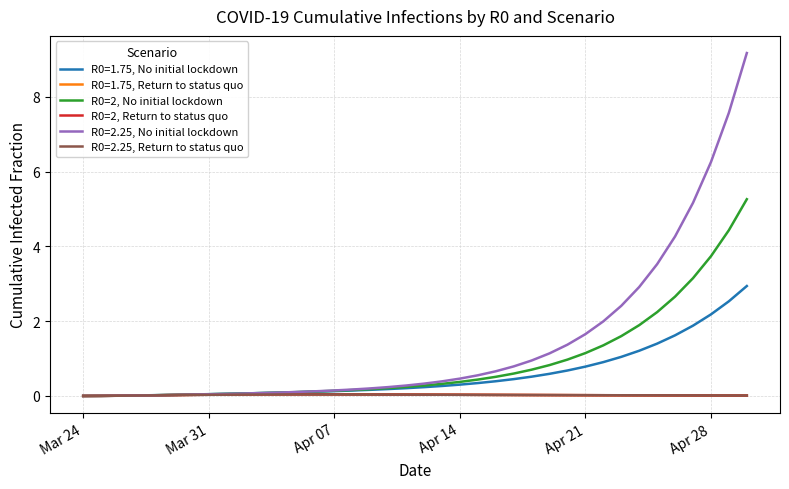

What is the highest value of the R0=2.25, No initial lockdown series?

9.2